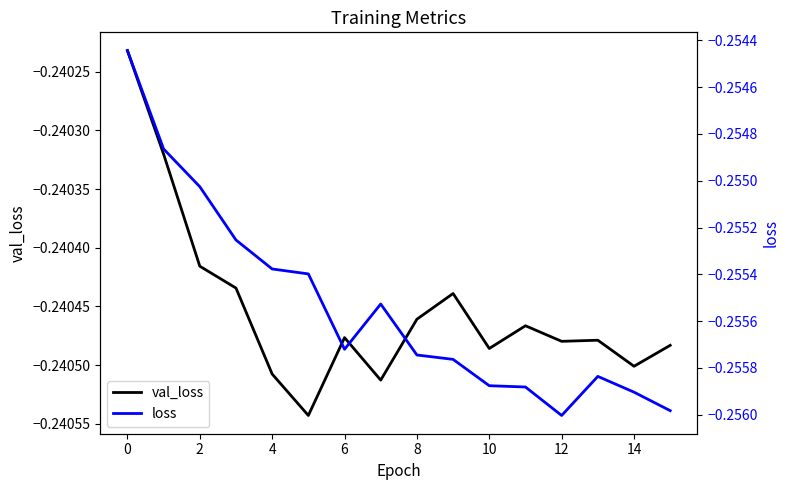

Between 8 and 14, which series saw the biggest shift?

loss